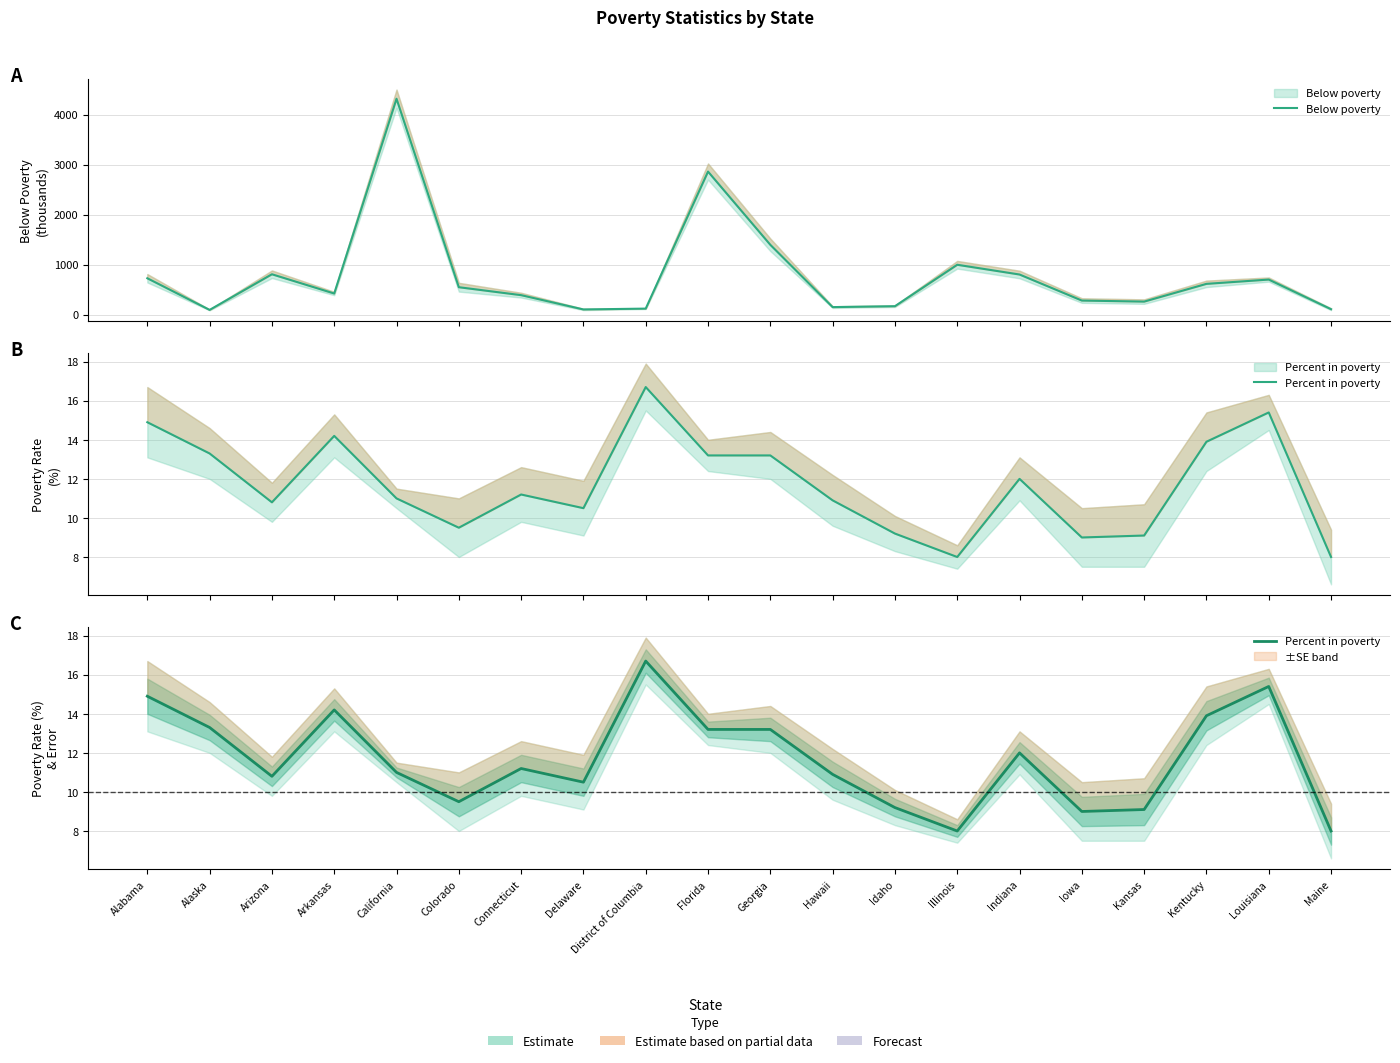

At how many categories does at least one series exceed 556?

9